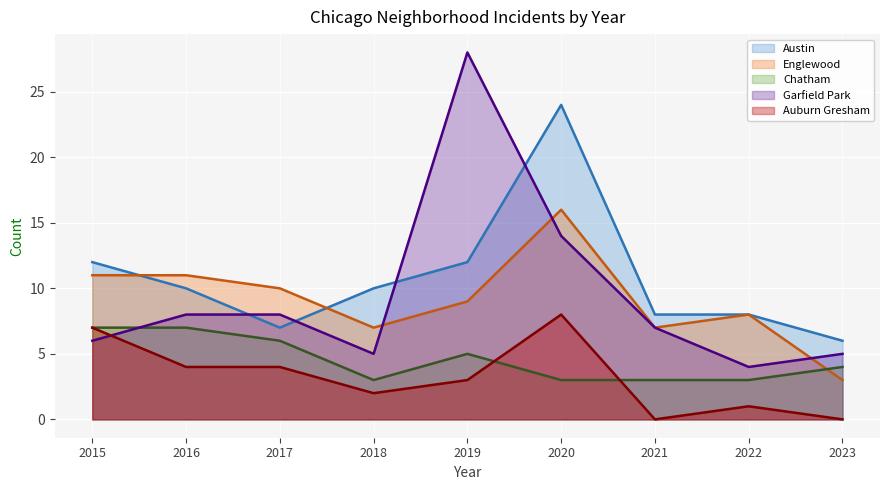

At how many categories does at least one series exceed 18?

2